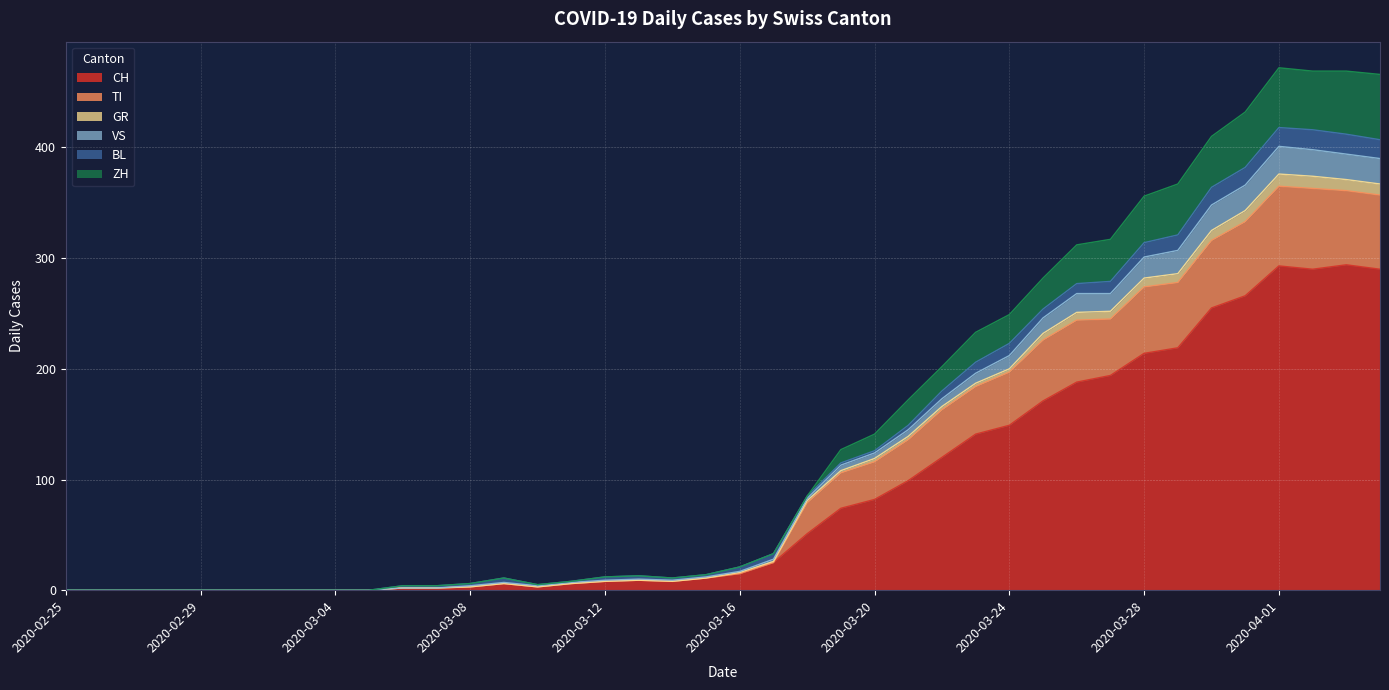

What is the maximum value shown in the chart?

472